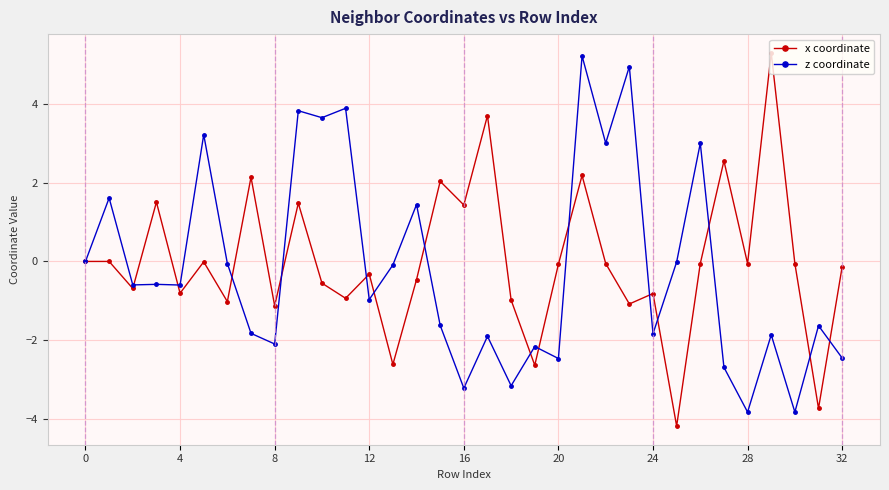

True or false: z coordinate has more than 1 interior local peaks.

True